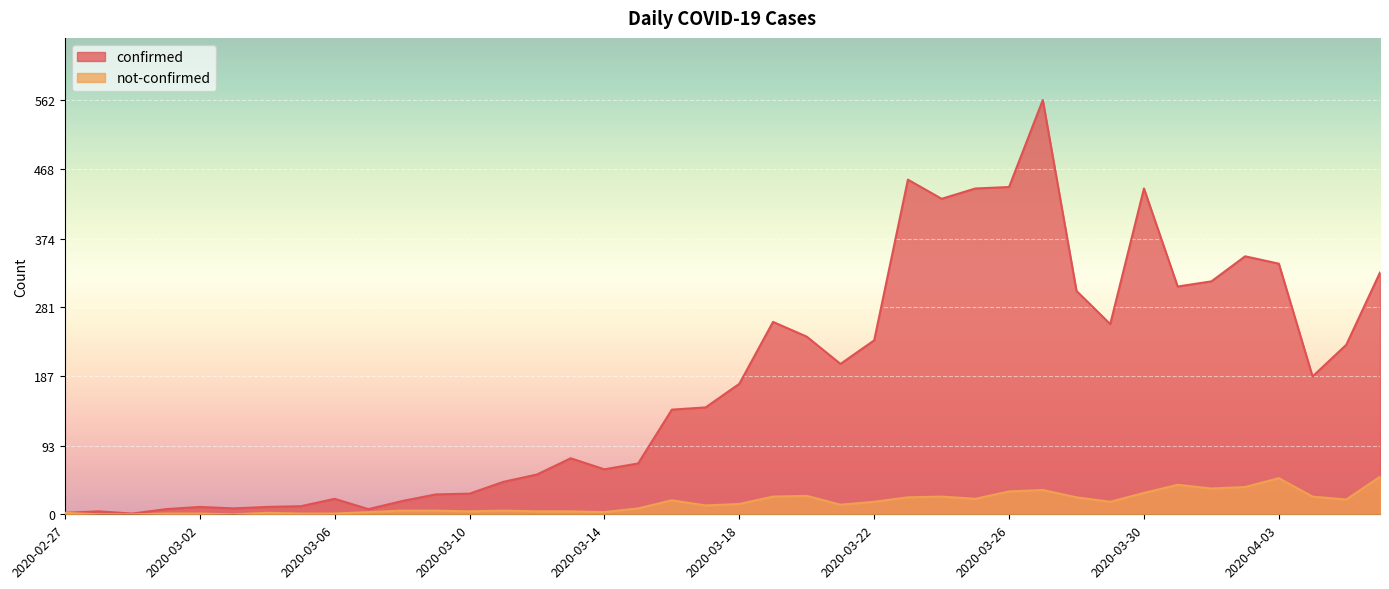

At which label is confirmed closest to 281?

2020-03-19